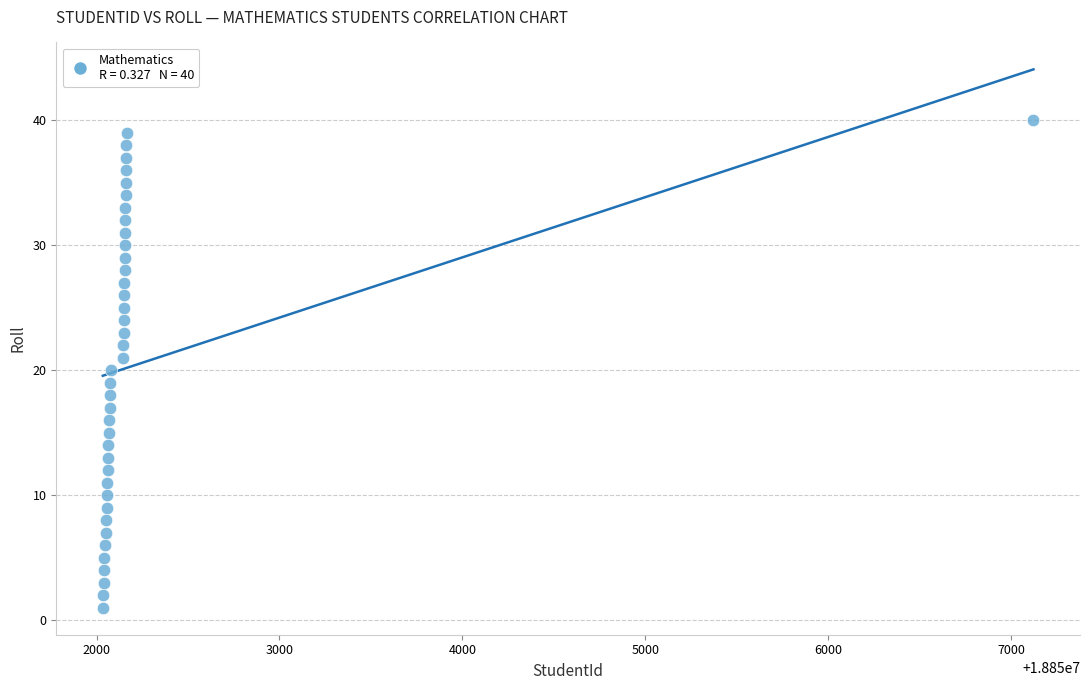

What is the range of X values (max minus min)?

5089